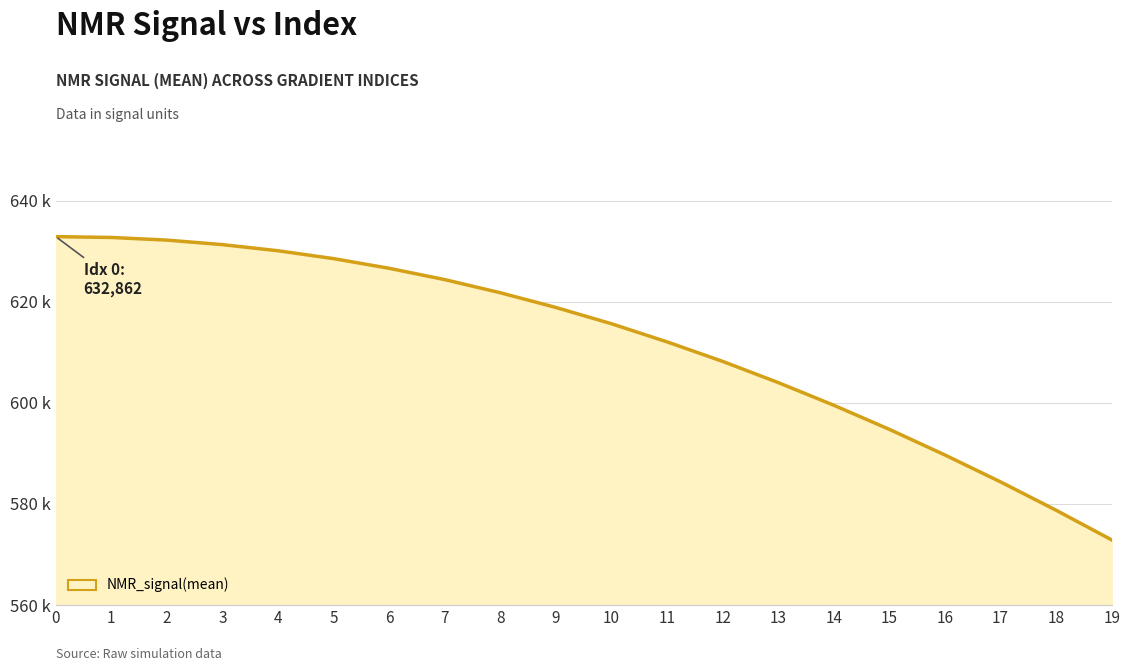

Is this an area chart (filled region under the line)?

Yes